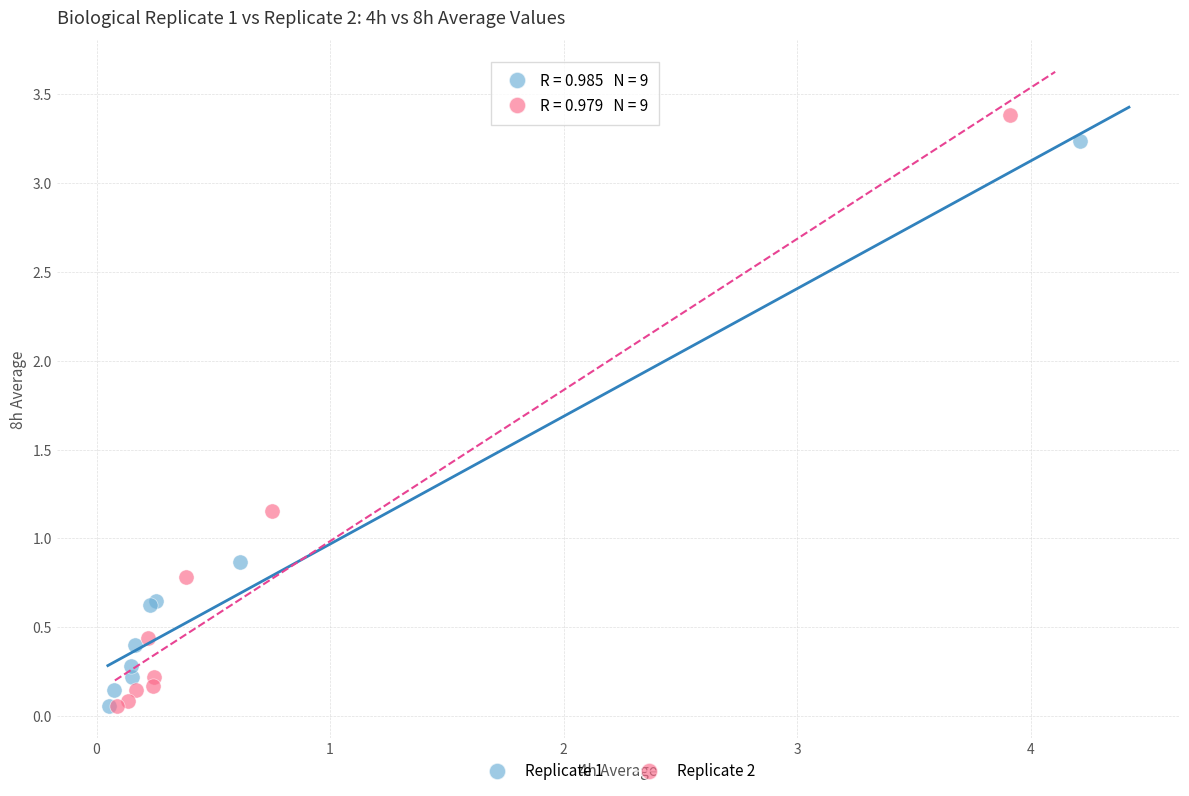

Which series has the widest spread of Y values?

Replicate 2